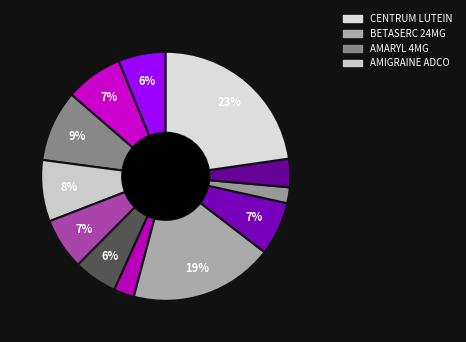

How many slices are in this pie chart?

12